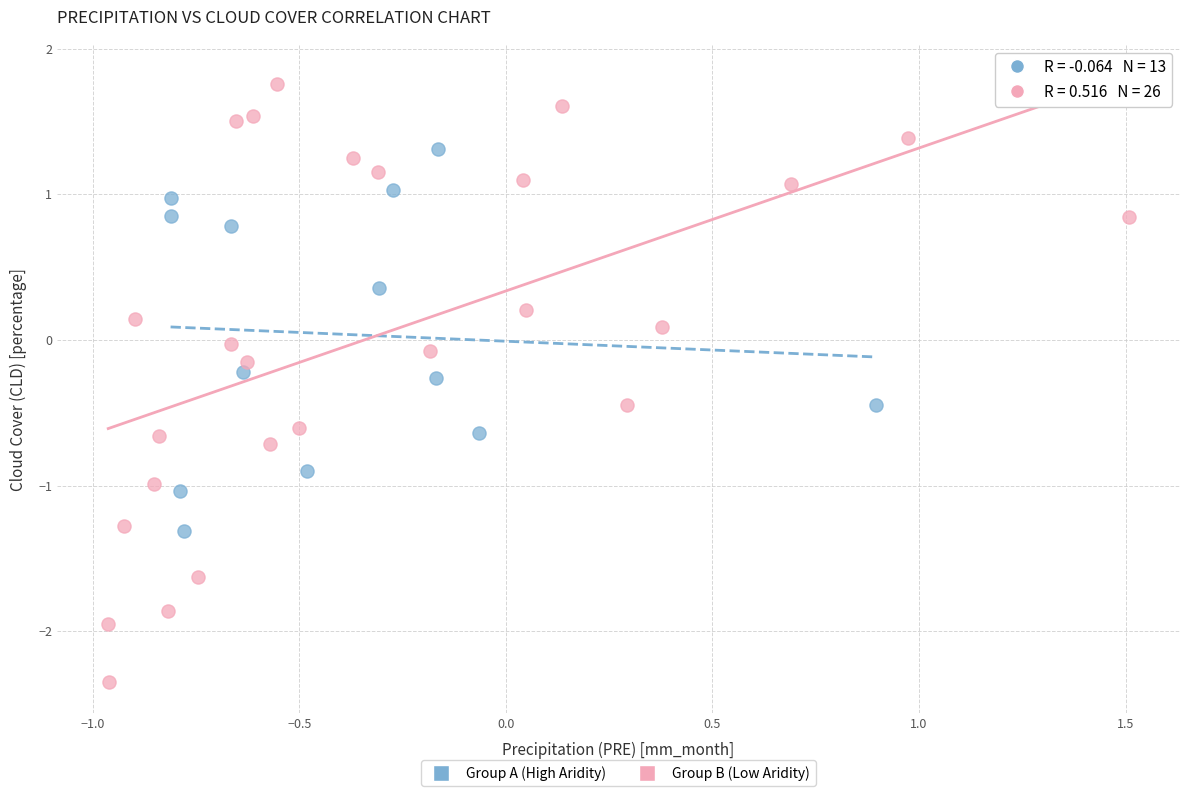

Which series has the largest Y range (max minus min)?

Group B (Low Aridity)